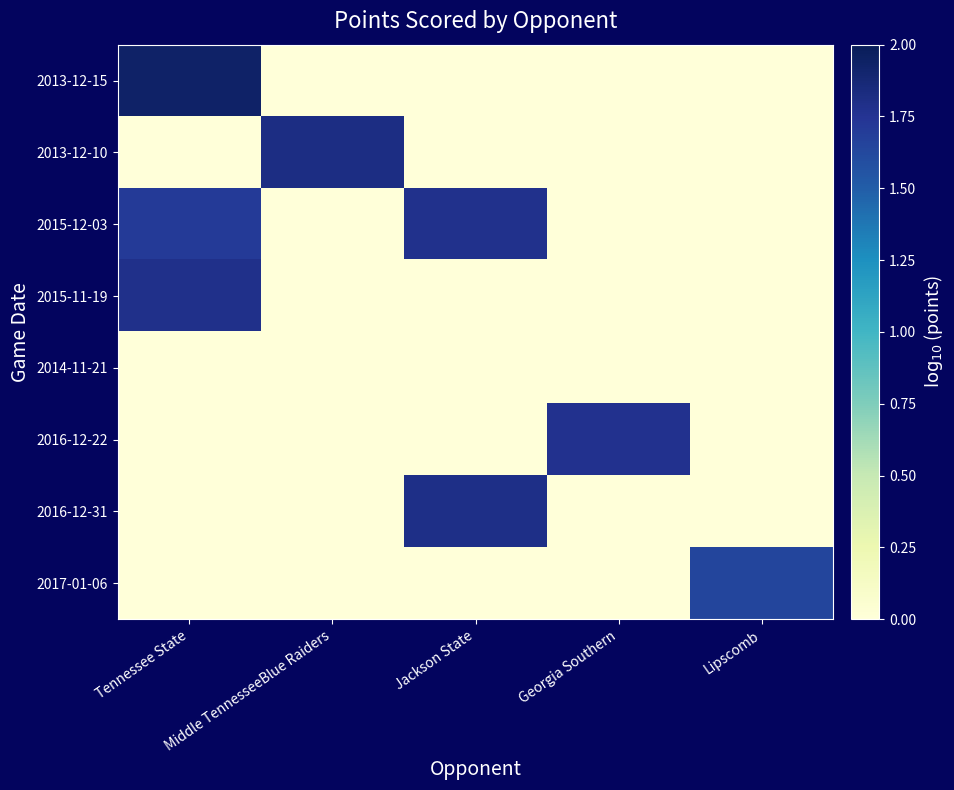

At how many categories does at least one series exceed 0?

5